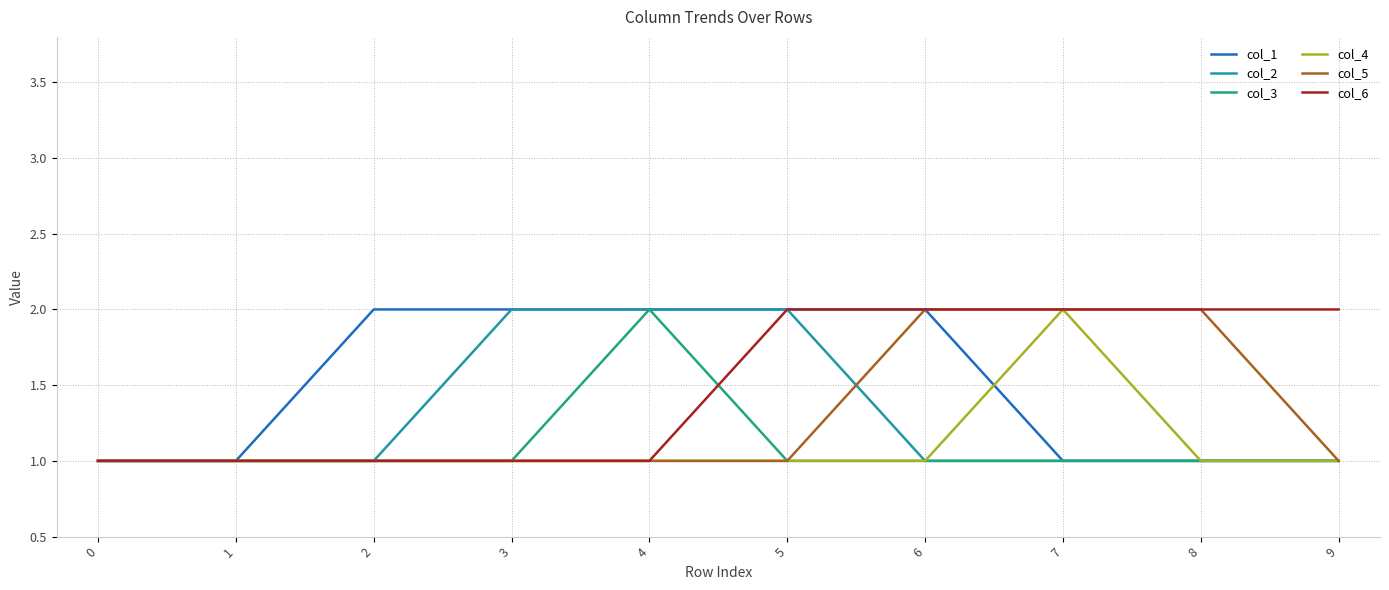

Is the value of col_2 at 1 greater than the value of col_1 at 6?

No